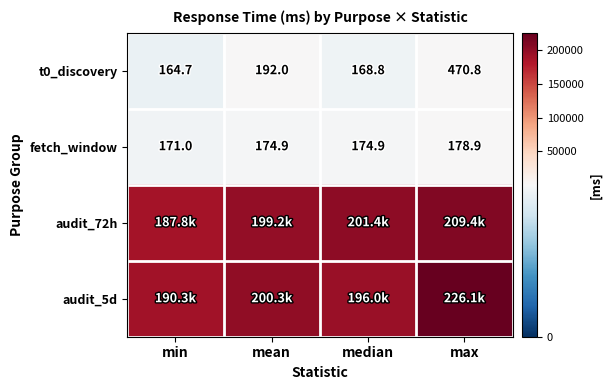

Where is t0_discovery nearest to the value 317?

mean